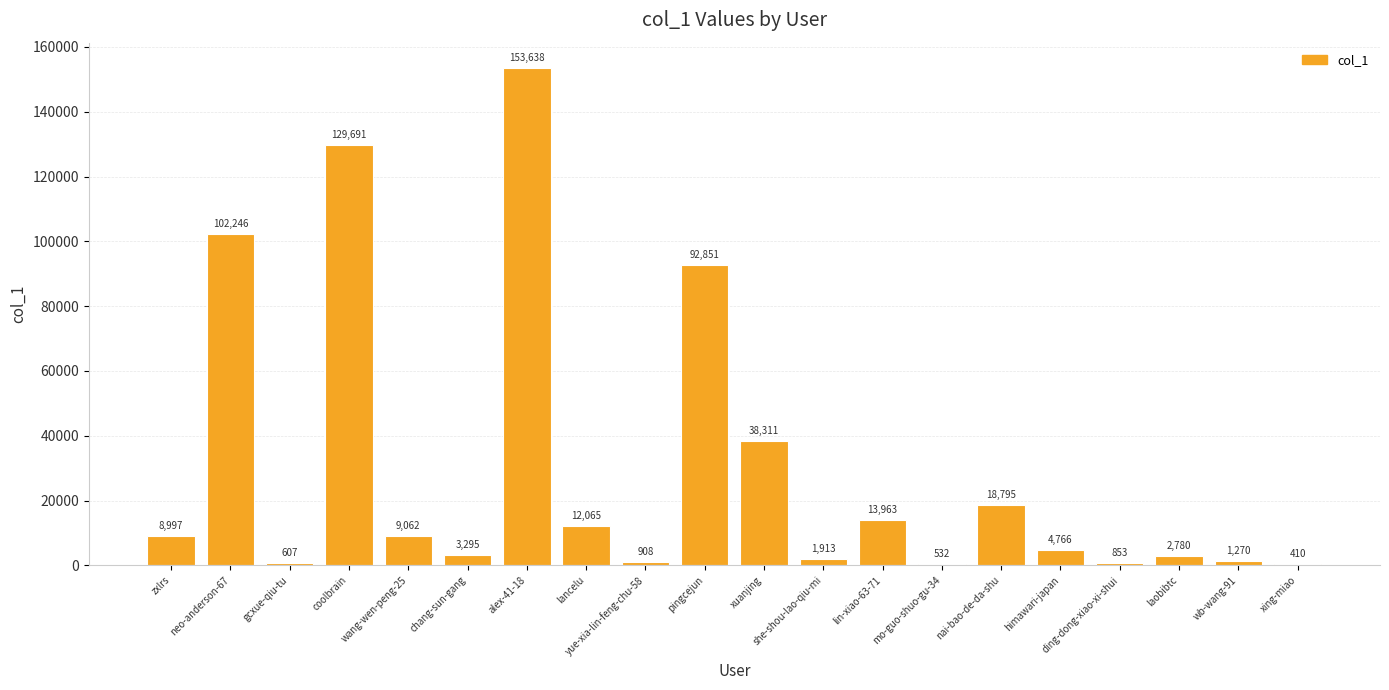

Count the number of categories in the chart.

20